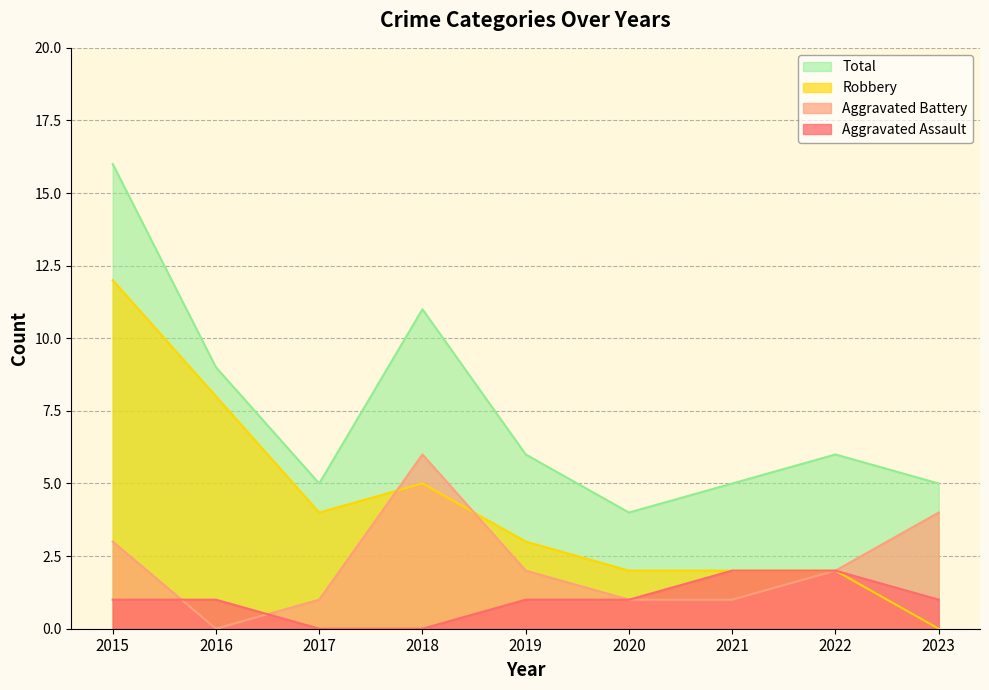

Which has a higher value, 2022 or 2021?

2022